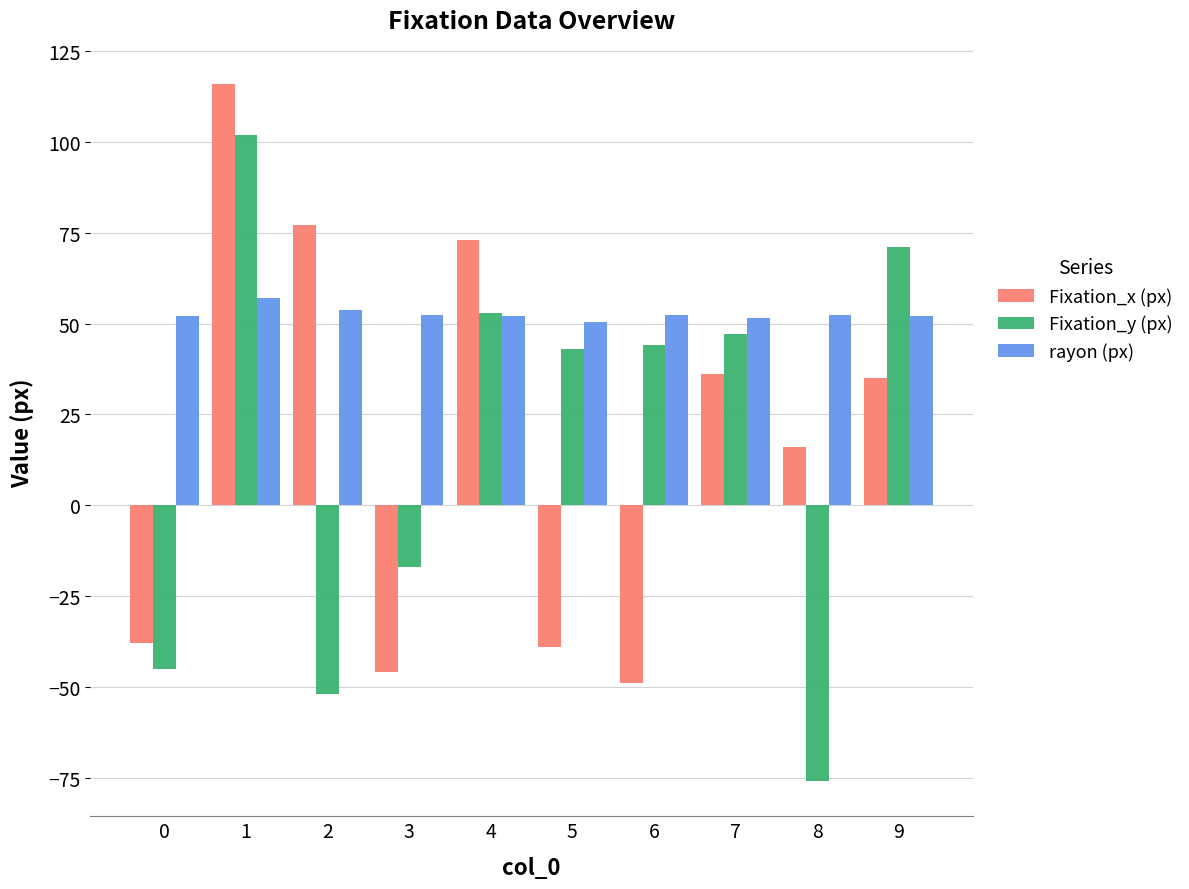

What is the sum of all rayon (px) values?

526.0